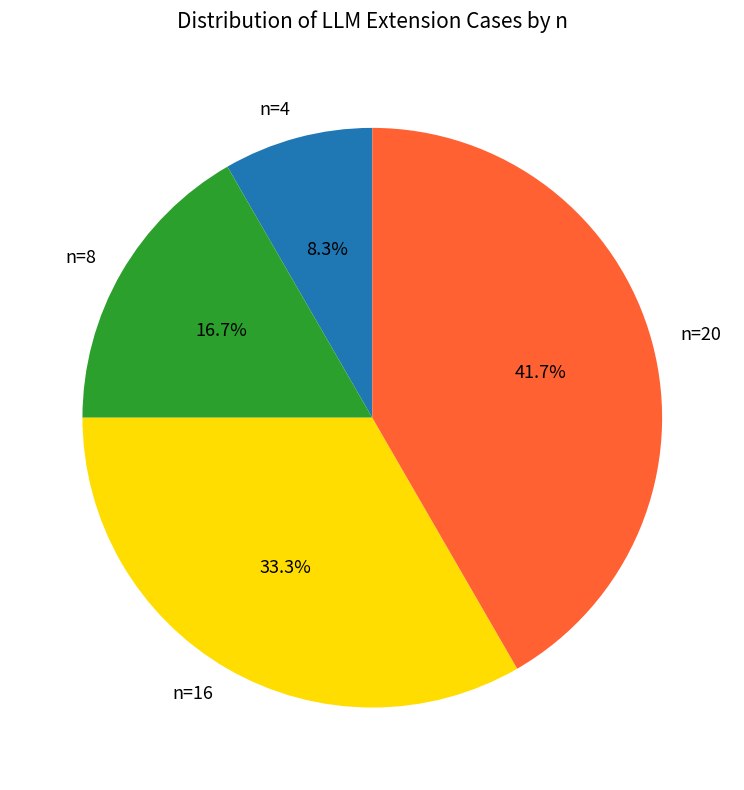

To the nearest percent, what portion does n=16 represent?

33%